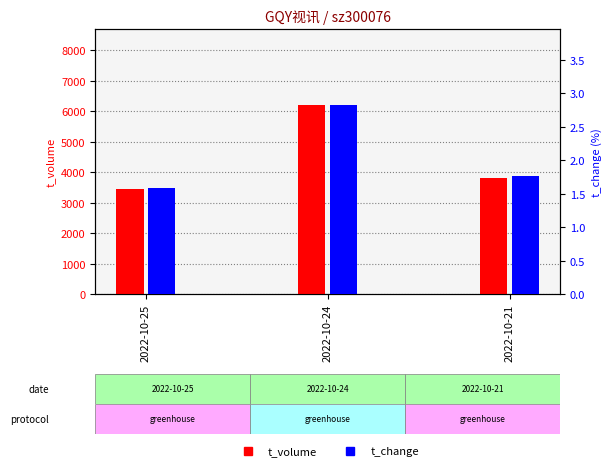

At which label does t_volume reach its peak?

2022-10-24